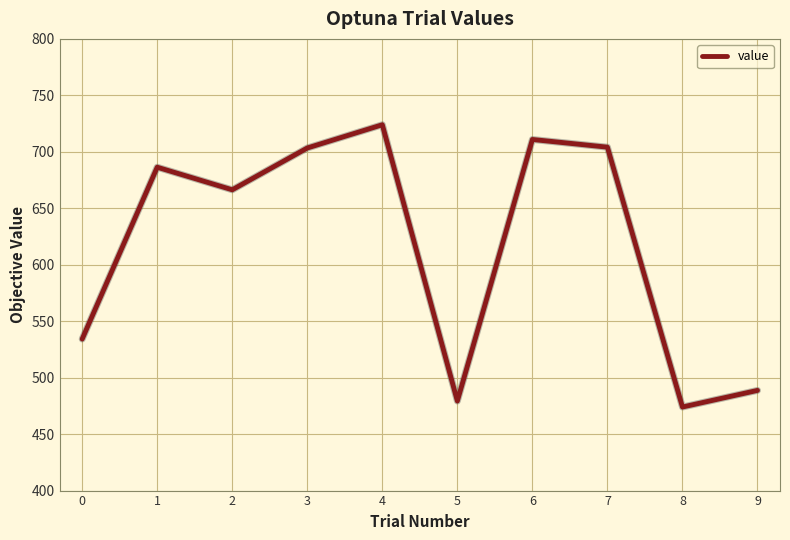

Between 6 and 5, which is larger?

6